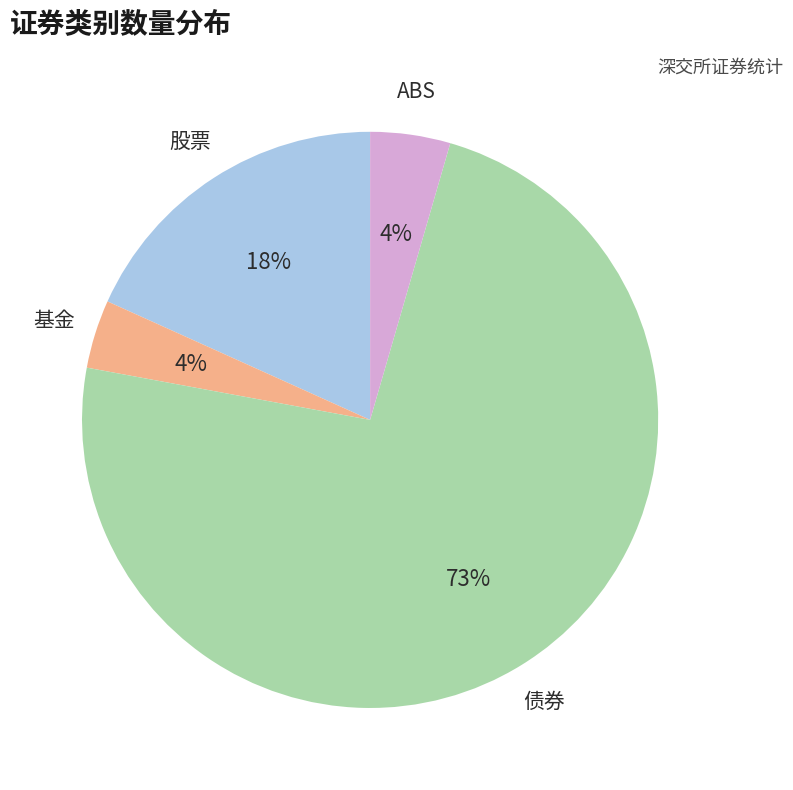

Do 股票 and 债券 together represent more than half of the pie?

Yes